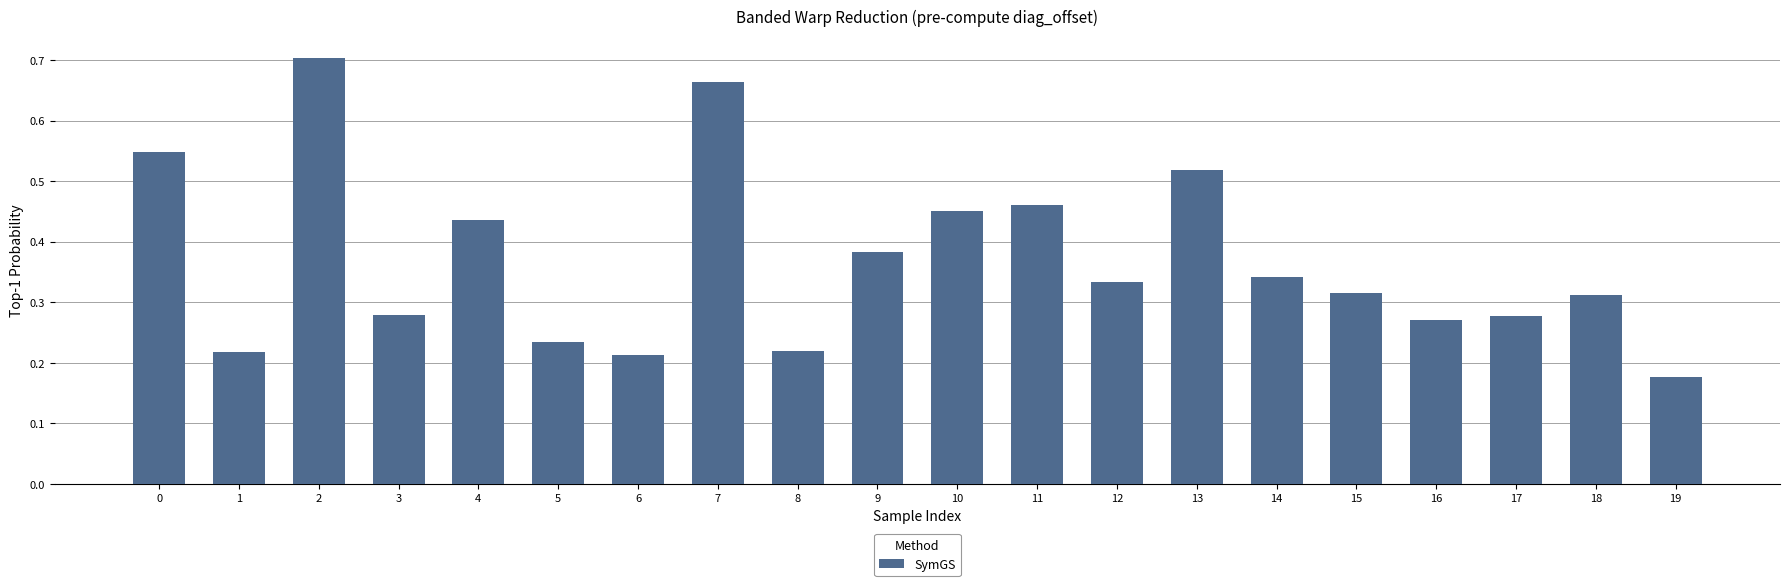

The value at 7 is 0.7. True or false?

True